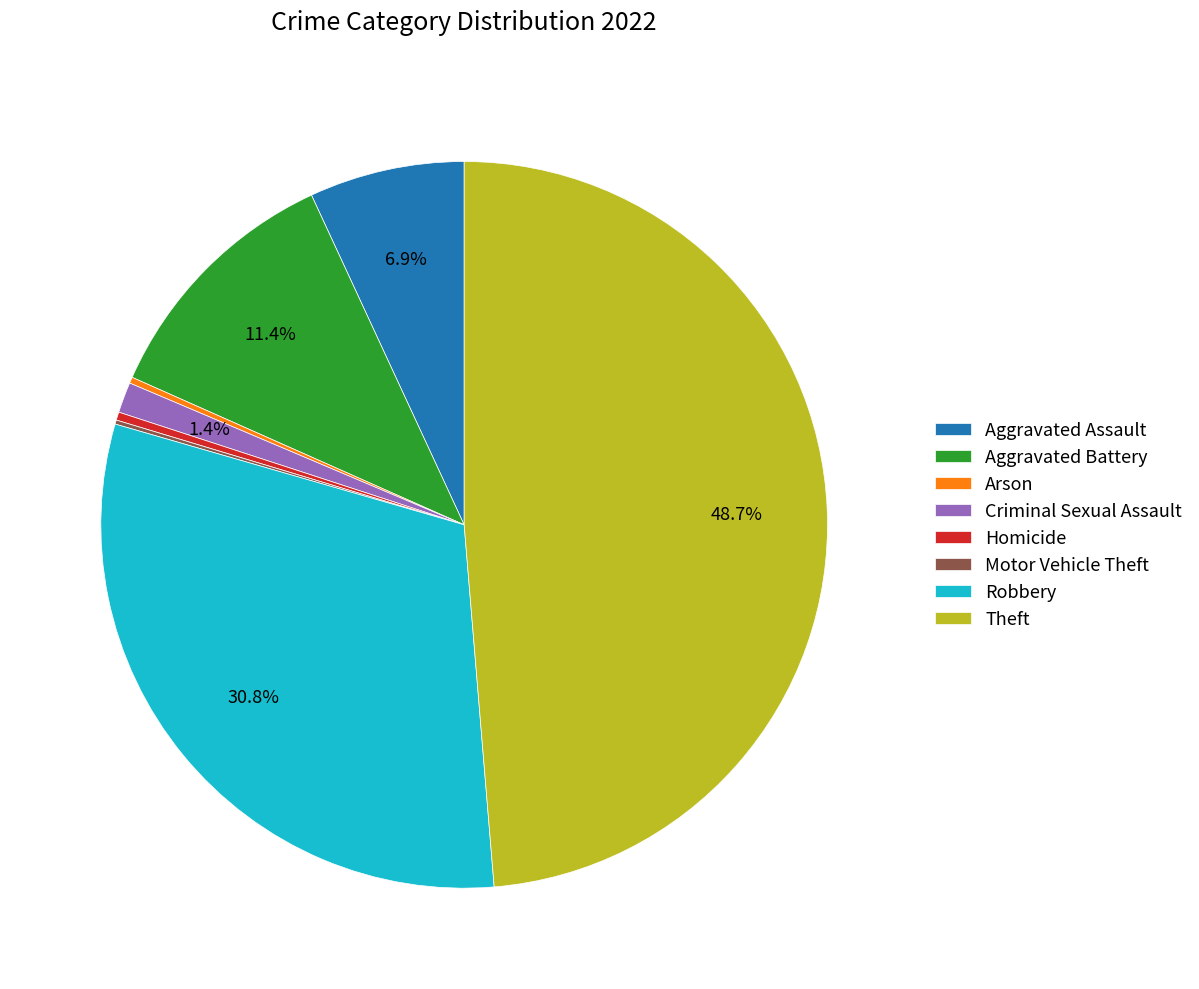

To the nearest percent, what portion does Robbery represent?

31%